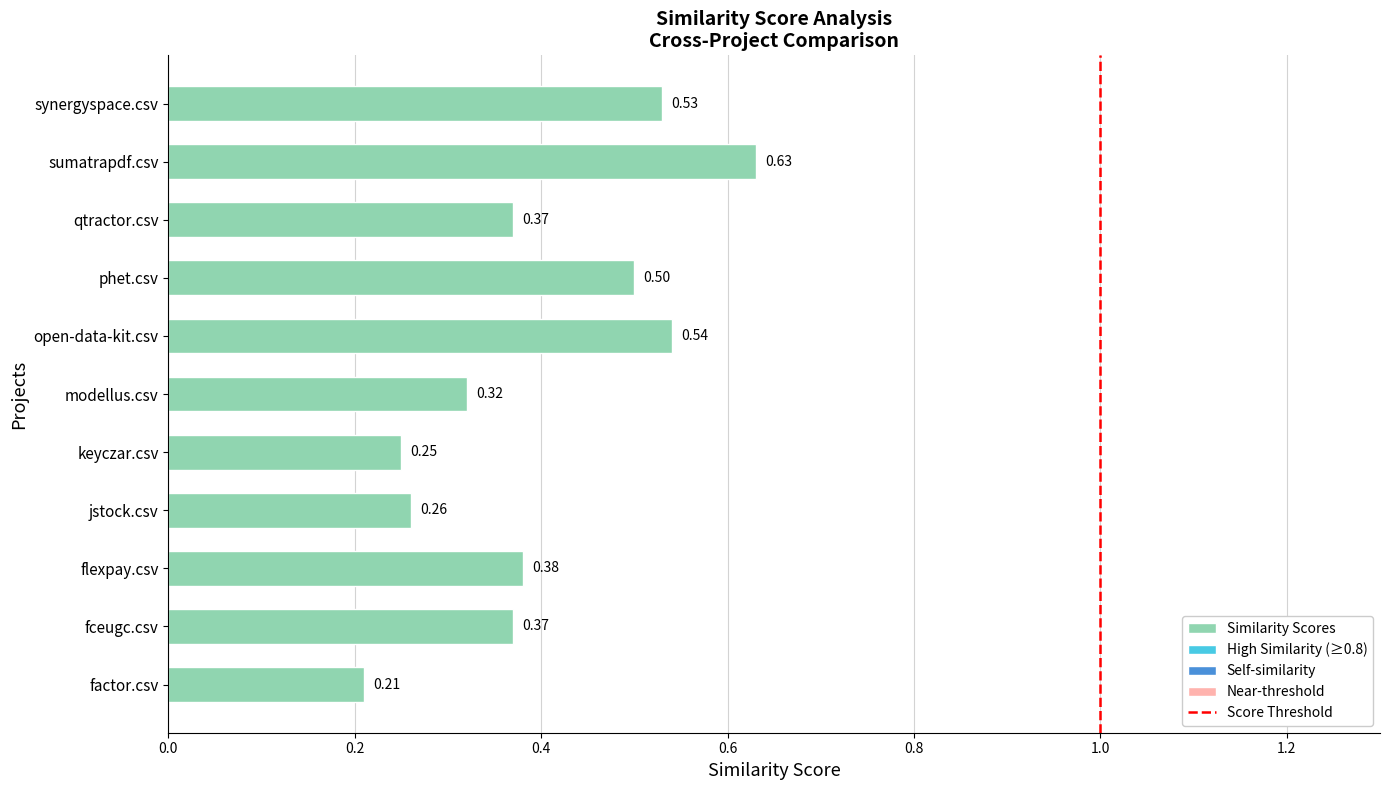

Does the chart contain any negative values?

No